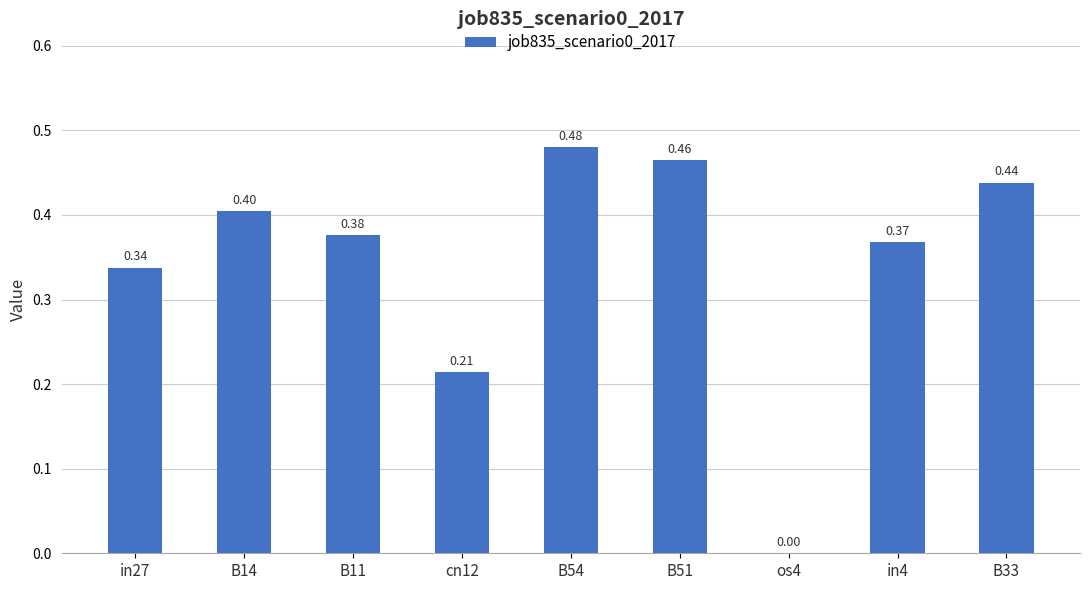

Between os4 and B33, which is larger?

B33